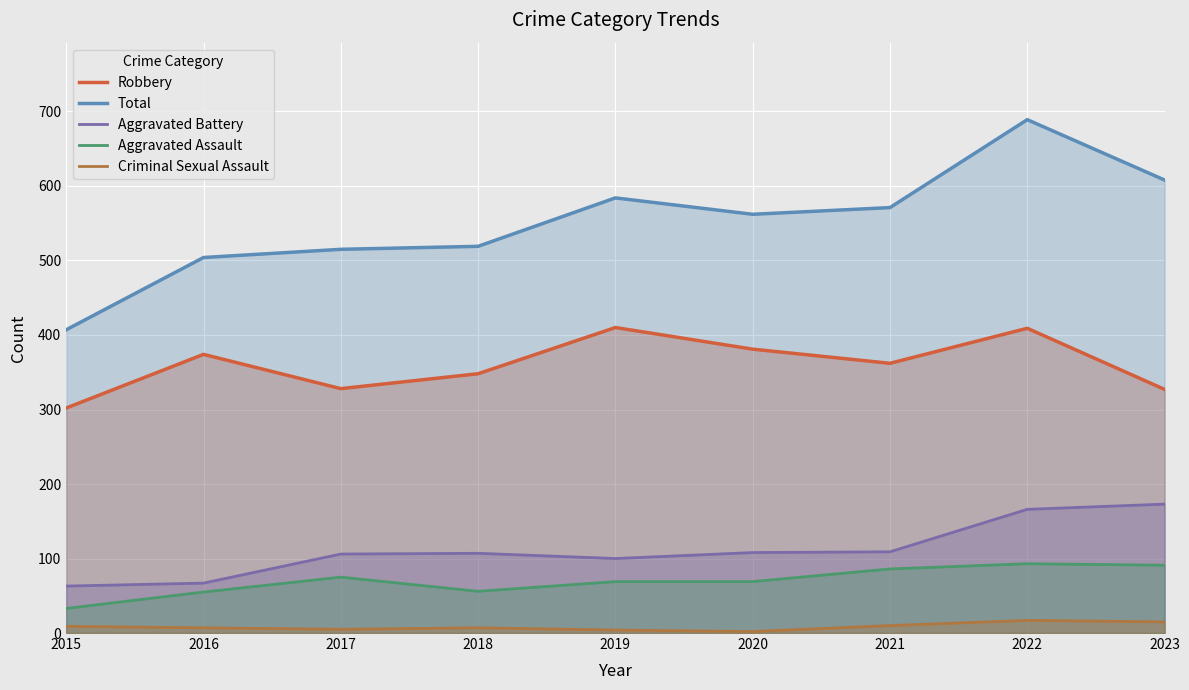

What is the value of the Aggravated Battery point at the 4th from the left?

107